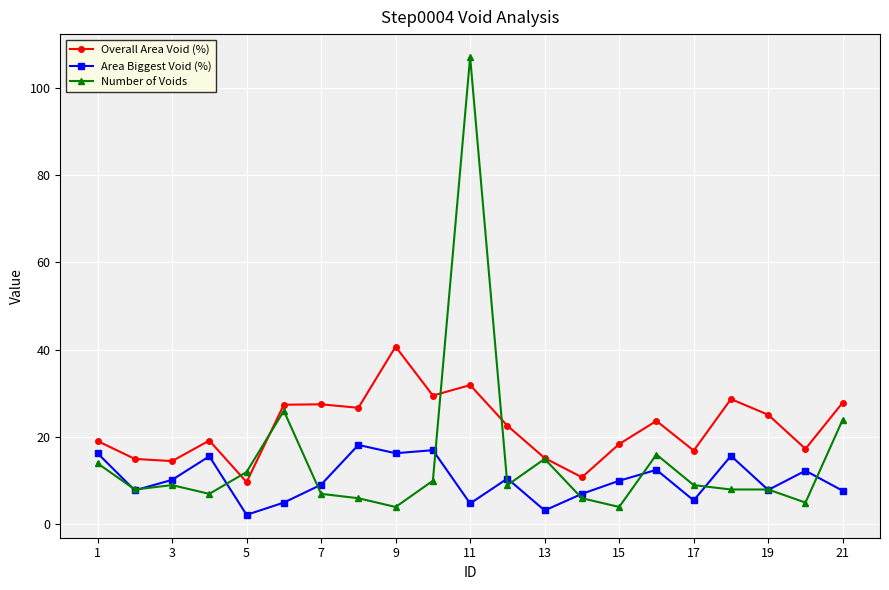

Which series has the widest spread of values?

Number of Voids